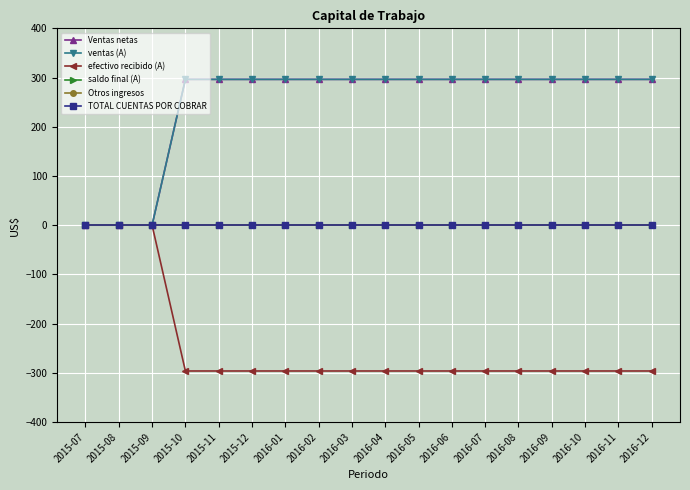

Is this an area chart (filled region under the line)?

No